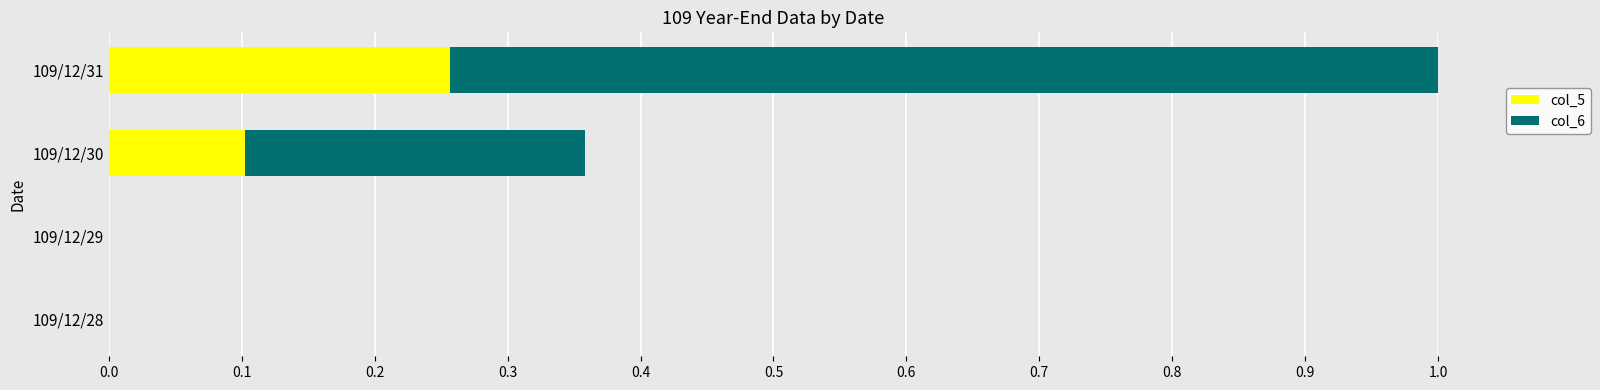

The value of col_5 at 109/12/29 is 0.1. True or false?

False